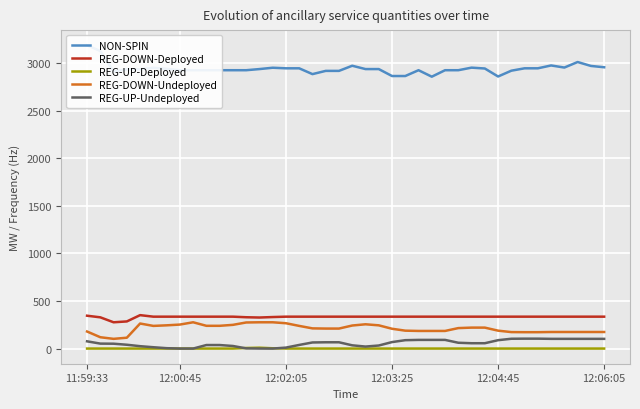

List the series in order of their peak value, lowest first.

REG-UP-Deployed, REG-UP-Undeployed, REG-DOWN-Undeployed, REG-DOWN-Deployed, NON-SPIN